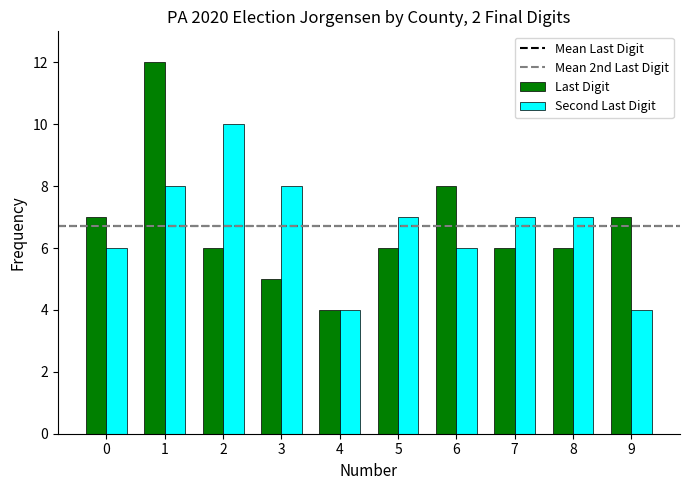

Read the Second Last Digit value at 0.

6